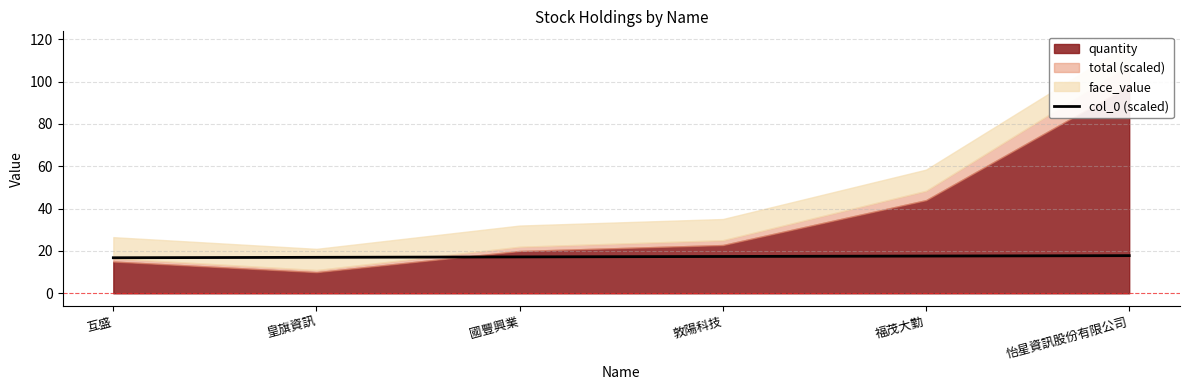

How many lines are shown in the chart?

1